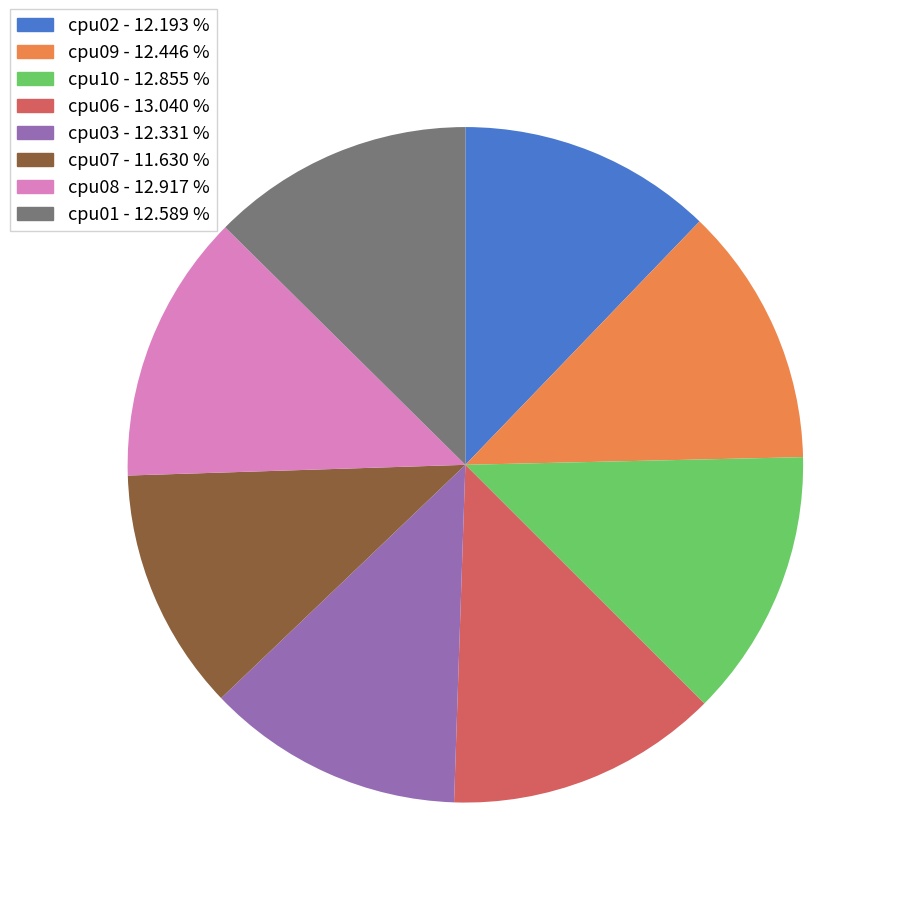

True or false: cpu10 accounts for 13% of the total.

True